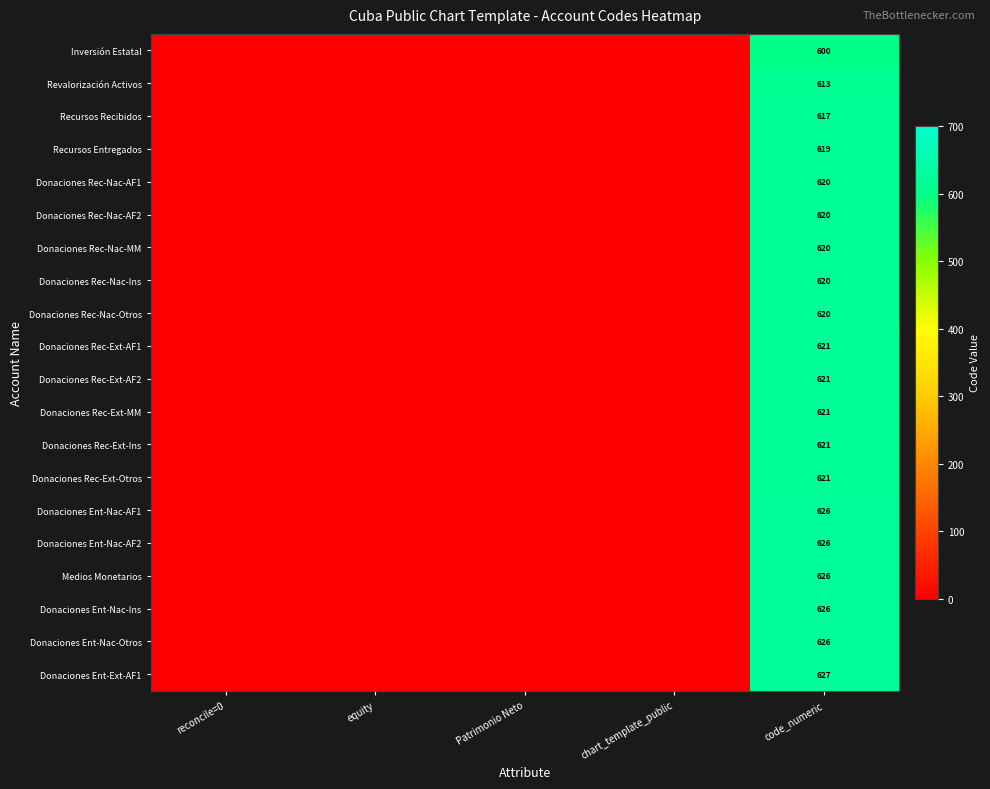

What is the spread (max minus min) of values at code_numeric?

27